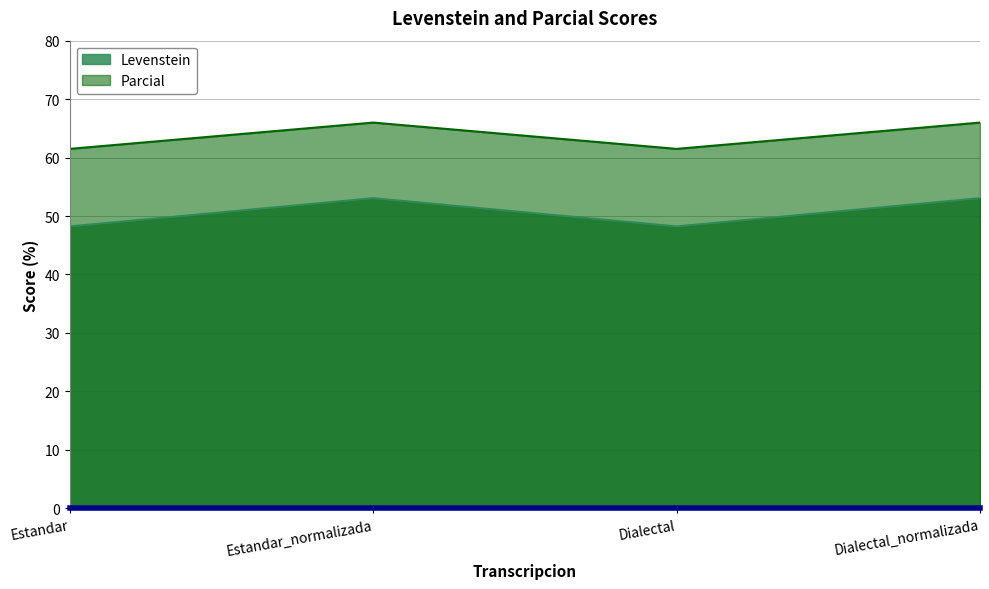

The value of Levenstein at Dialectal is 71.3. True or false?

False